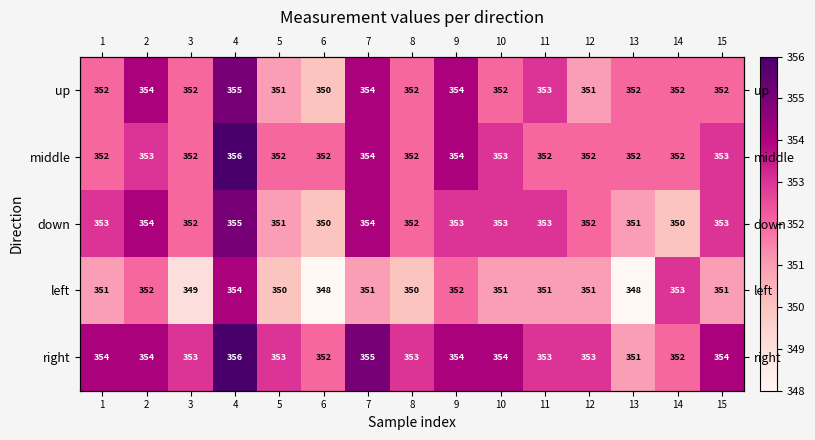

How many values in the middle series exceed 352?

6